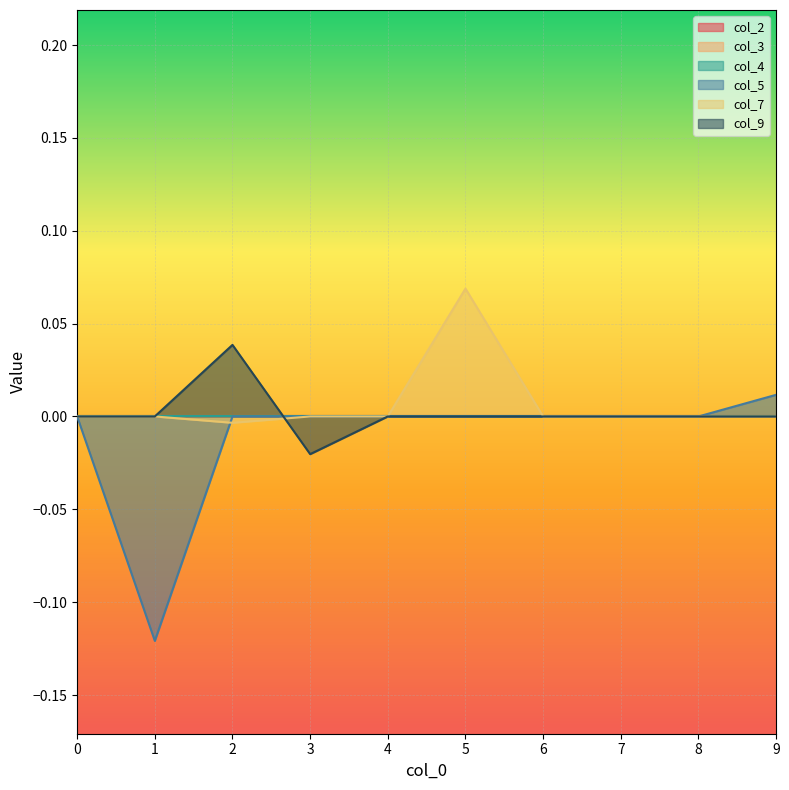

At which category does col_5 reach its first local valley?

1